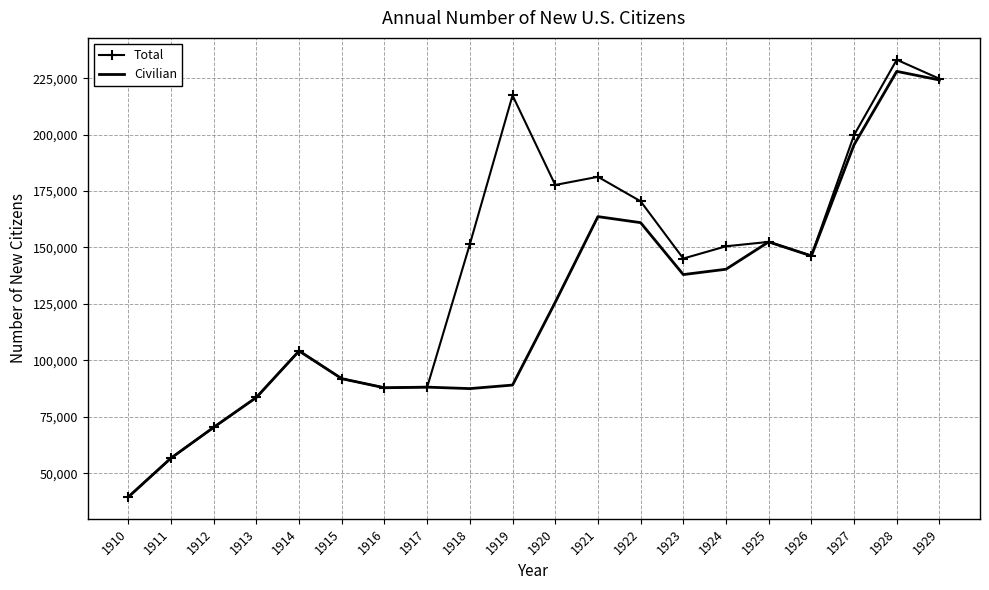

The Civilian series shows 56683 at 1911. True or false?

True